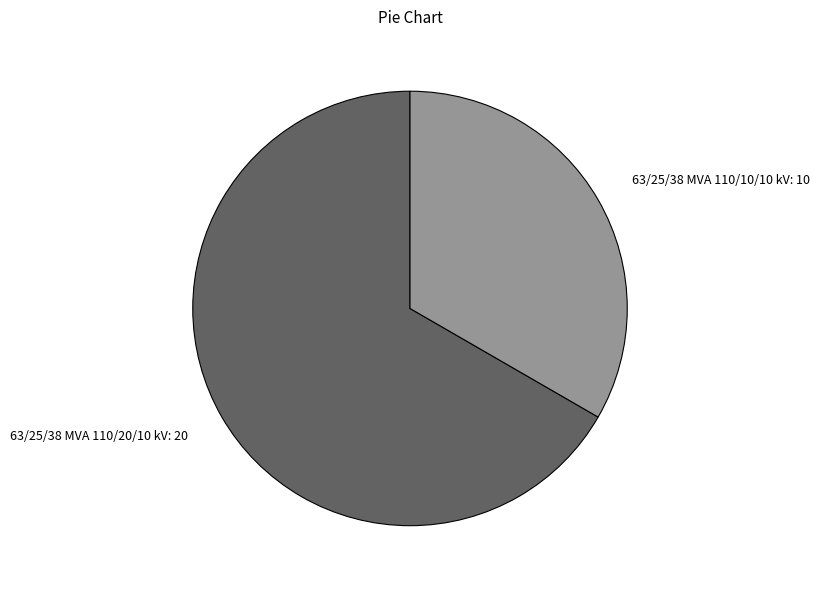

The 63/25/38 MVA 110/10/10 kV slice represents 33% of the pie. True or false?

True